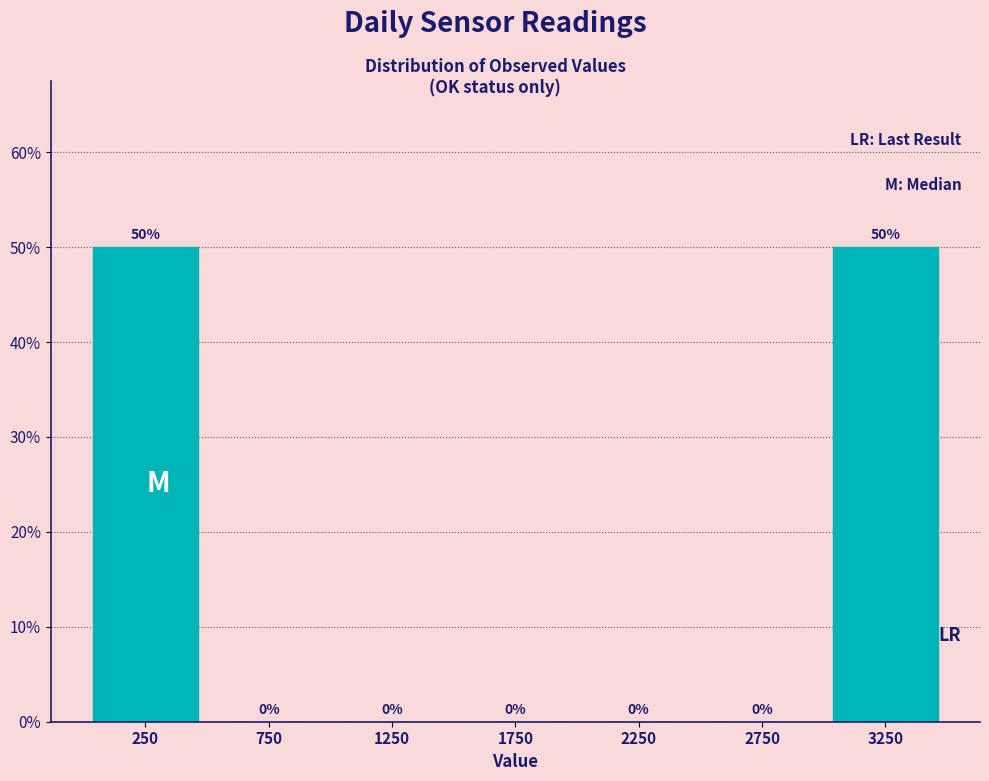

Reading left to right, list all the values displayed in this chart.

250=50	750=0	1250=0	1750=0	2250=0	2750=0	3250=50